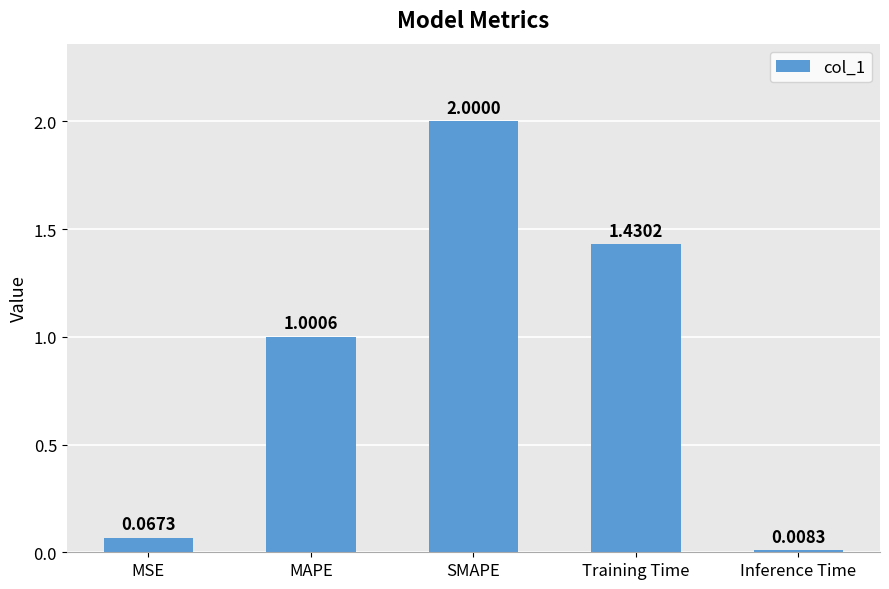

What is the change in value from MAPE to Training Time?

+0.4